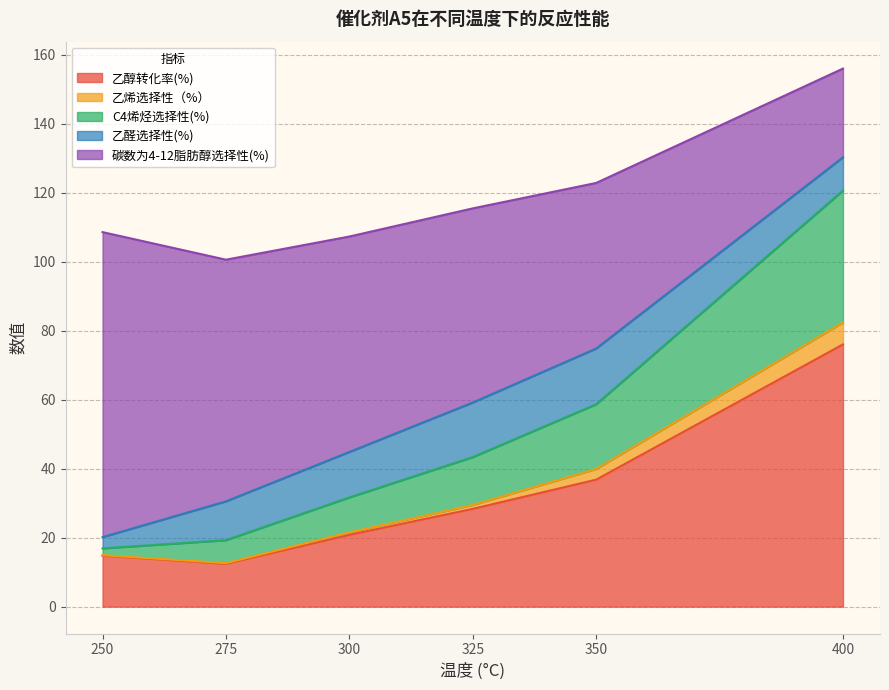

What is the highest value of the 乙醇转化率(%) series?

76.0